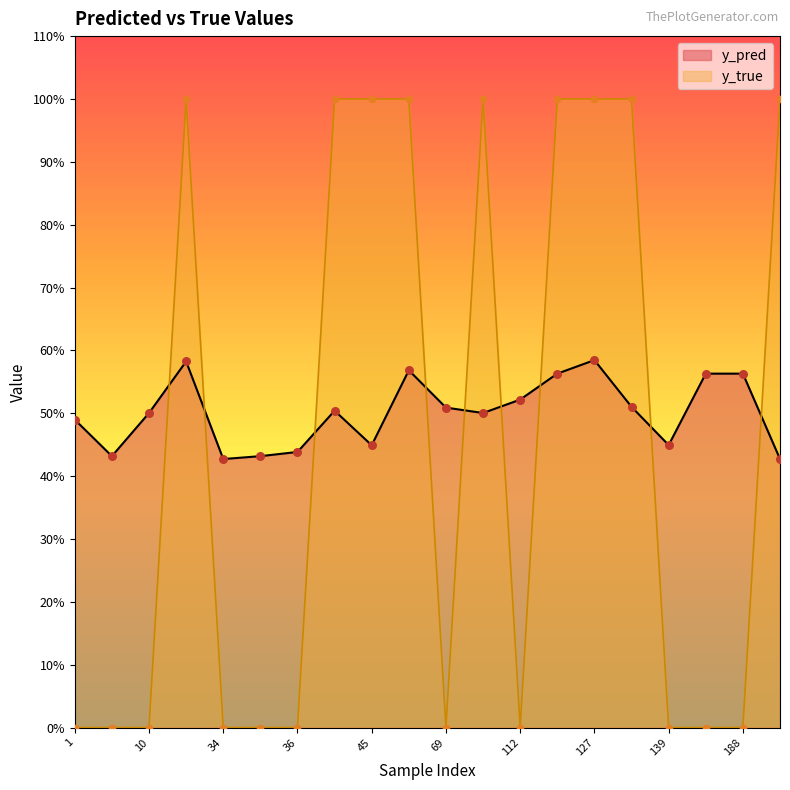

At how many categories does at least one series exceed 0?

20